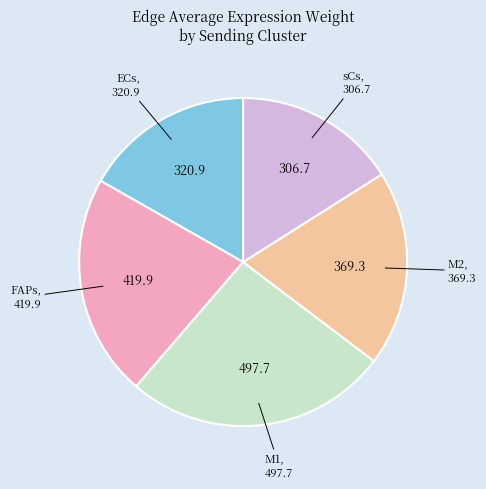

Which slice is the largest?

M1